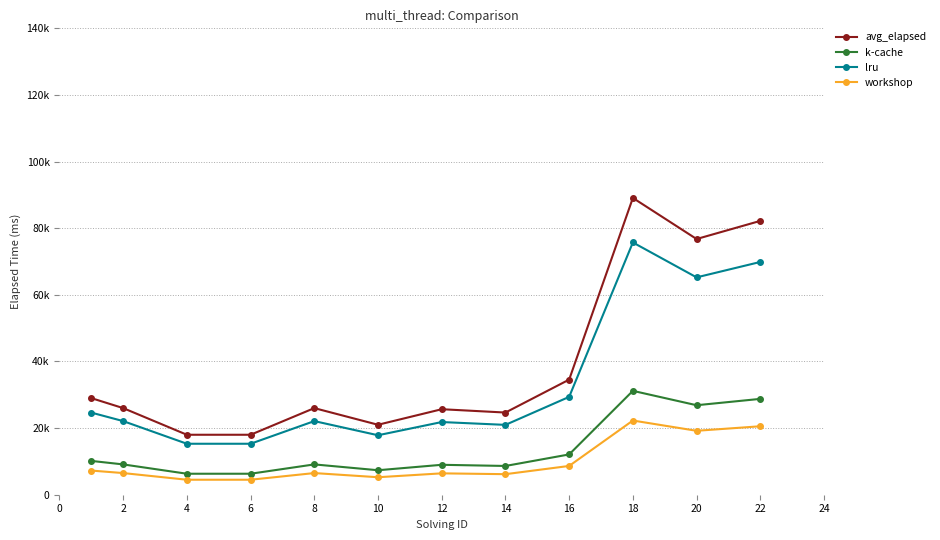

At which category does the chart reach its peak across all series?

18